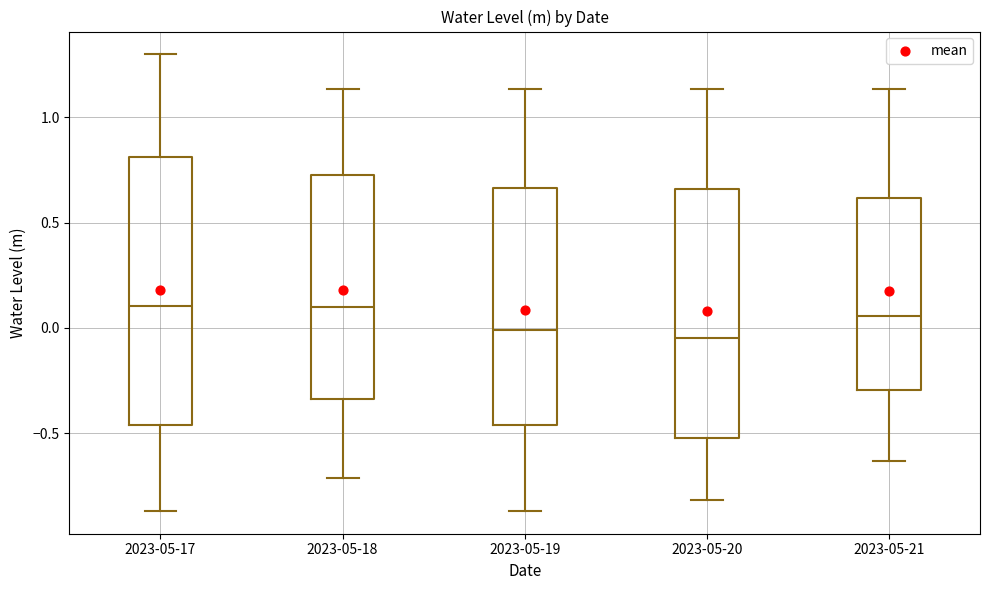

Where does the lower whisker of the box for 2023-05-20 end on the y-axis? The values are not printed on the chart, so give them approximately, as read against the axis.

-0.80